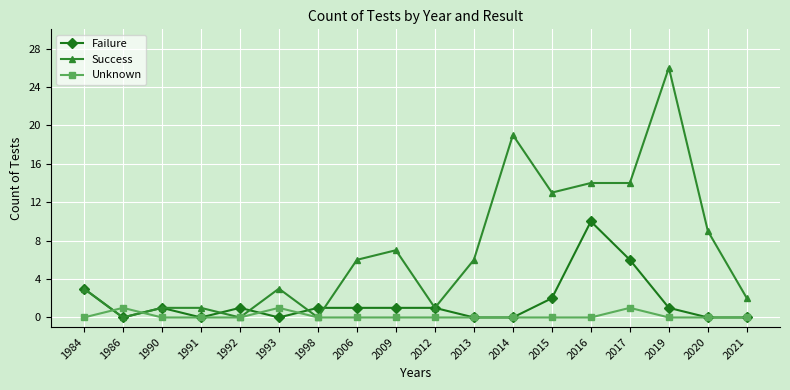

Reading right to left, transcribe all the data shown in this chart.

Failure: 0	0	1	6	10	2	0	0	1	1	1	1	0	1	0	1	0	3
Success: 2	9	26	14	14	13	19	6	1	7	6	0	3	0	1	1	0	3
Unknown: 0	0	0	1	0	0	0	0	0	0	0	0	1	0	0	0	1	0